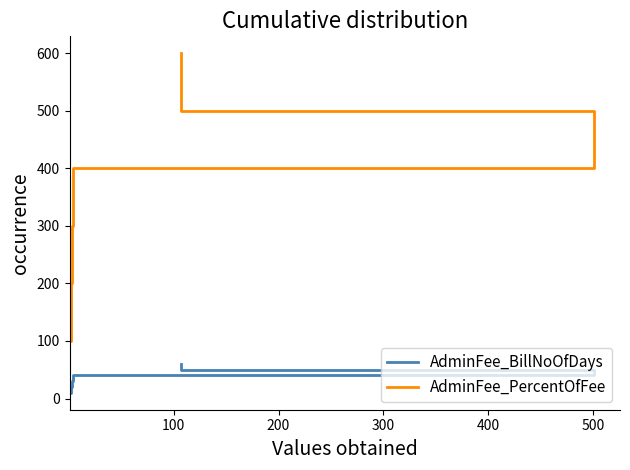

What is the value of the AdminFee_PercentOfFee point at the 1st from the left?

100